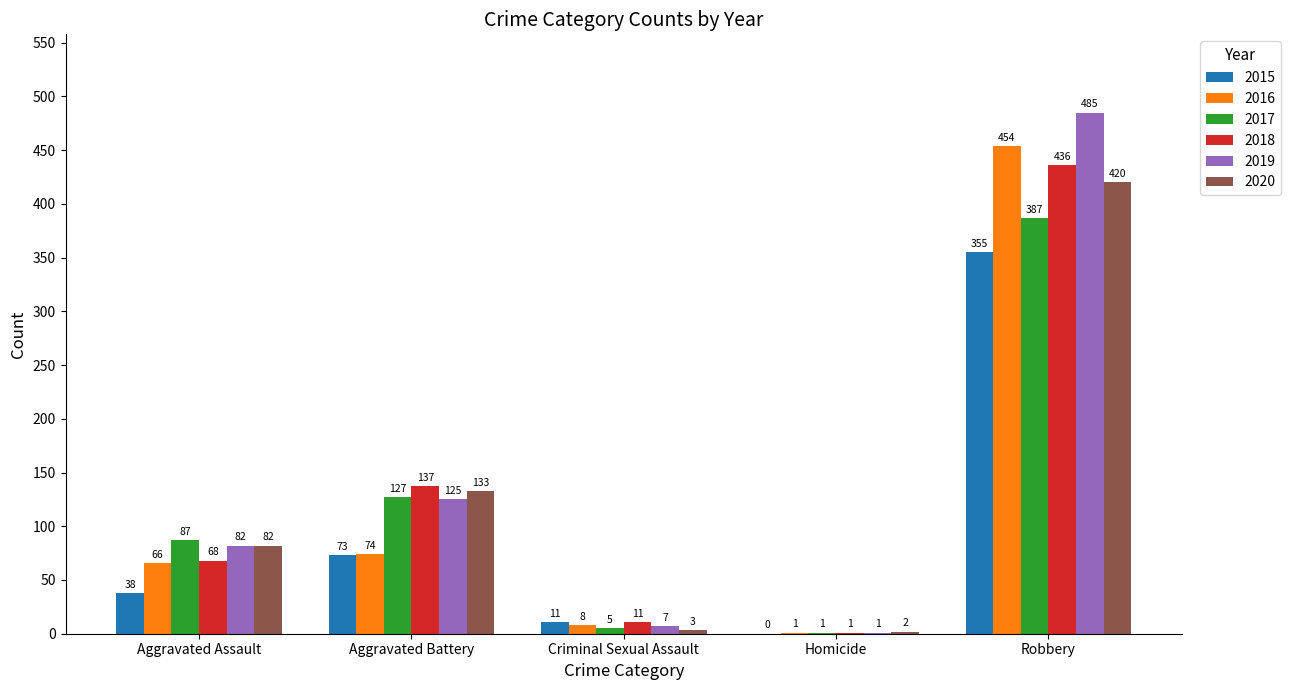

What is the spread (max minus min) of values at Aggravated Battery?

64